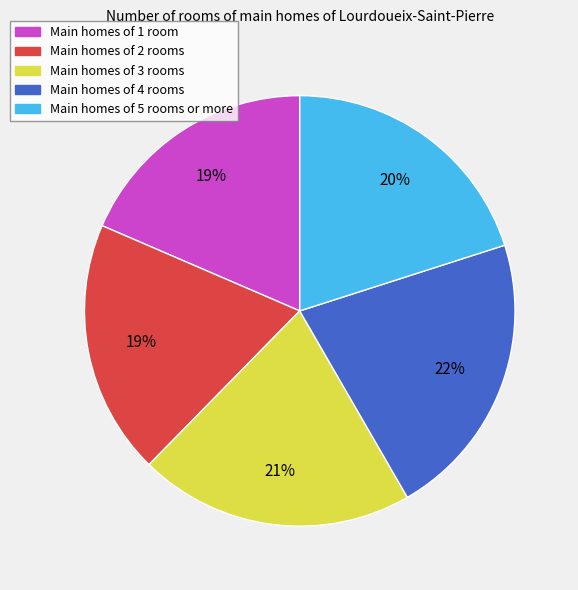

To the nearest percent, what is the difference between the largest and smallest slice percentages?

3%